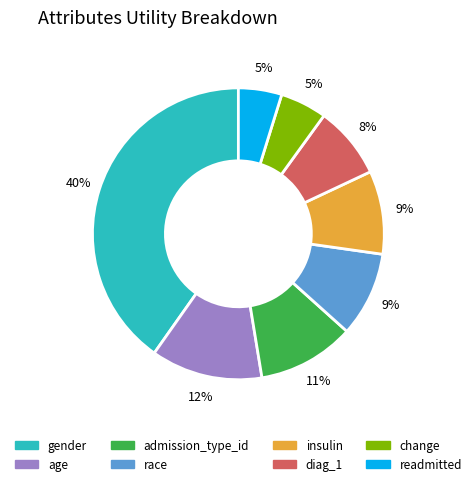

Is race the majority of the pie?

No